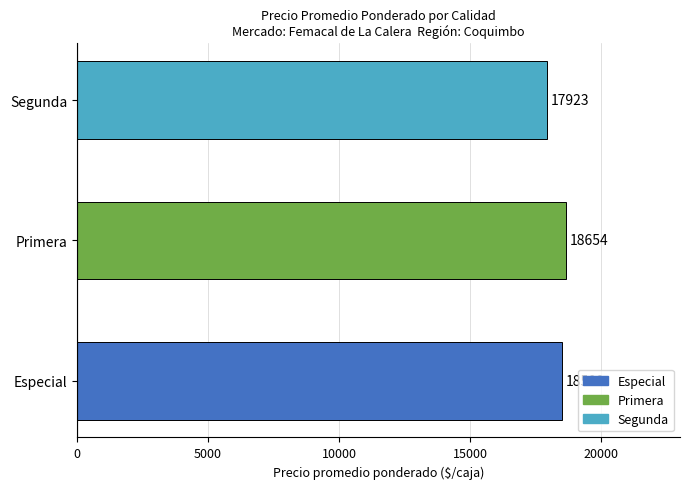

Which category has the lowest value across all series?

Segunda